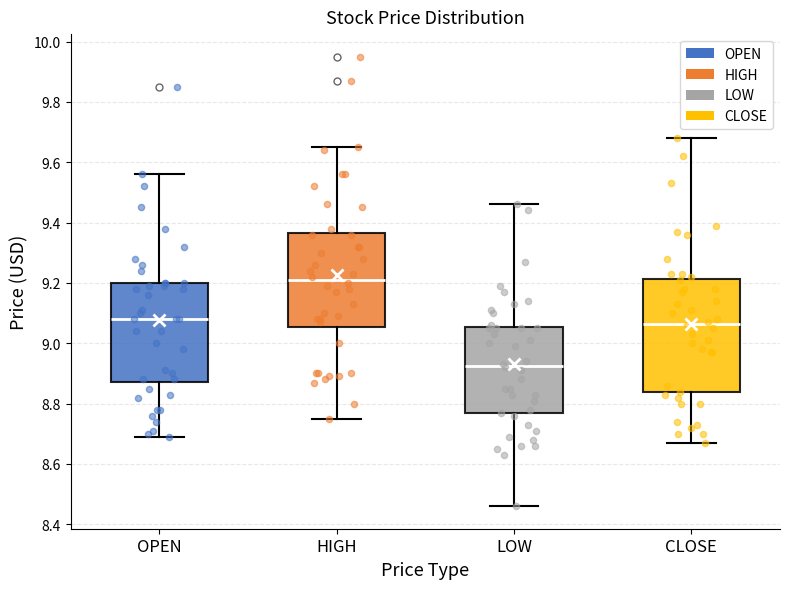

Where does the lower whisker of the box for OPEN end on the y-axis? The values are not printed on the chart, so give them approximately, as read against the axis.

8.70